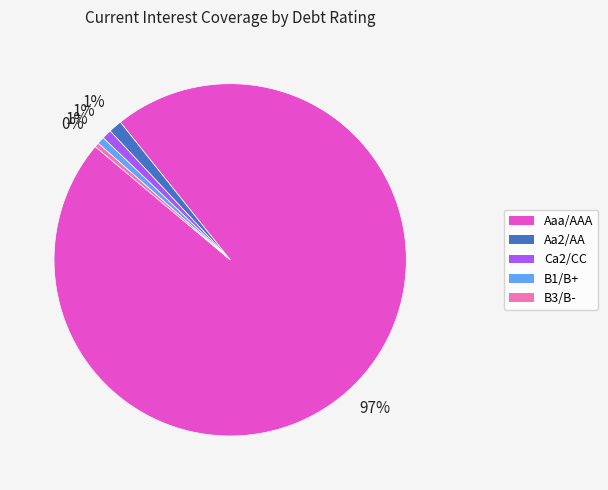

To the nearest percent, what is the combined percentage of Ca2/CC and Aaa/AAA?

98%